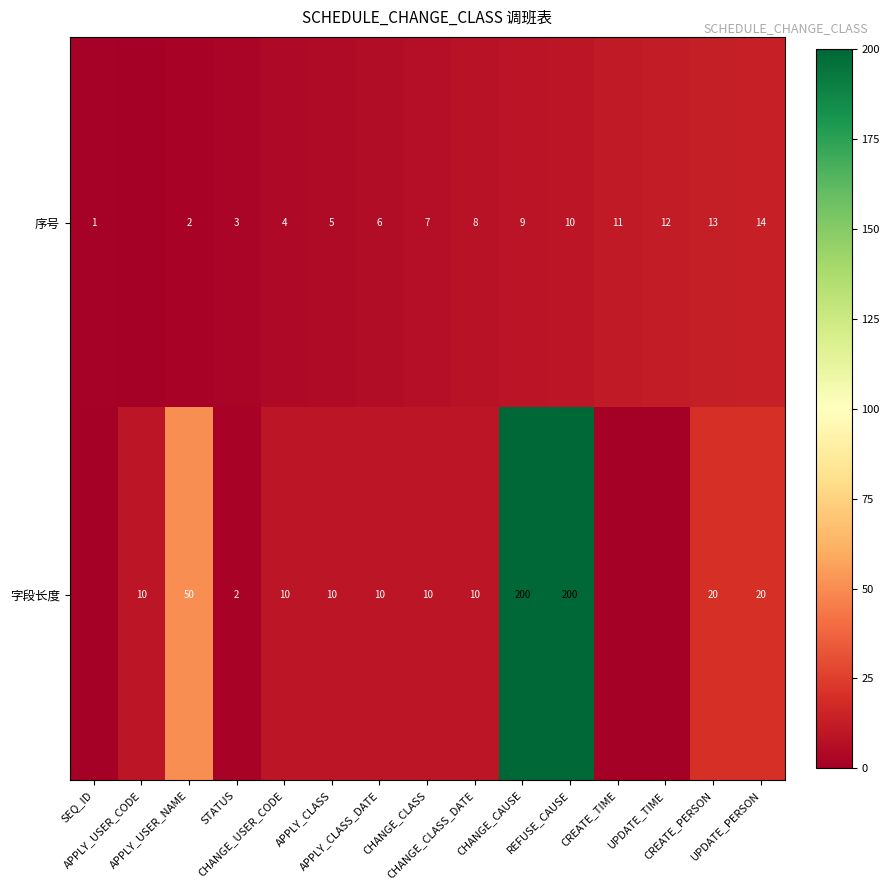

Where is 序号 nearest to the value 7?

CHANGE_CLASS